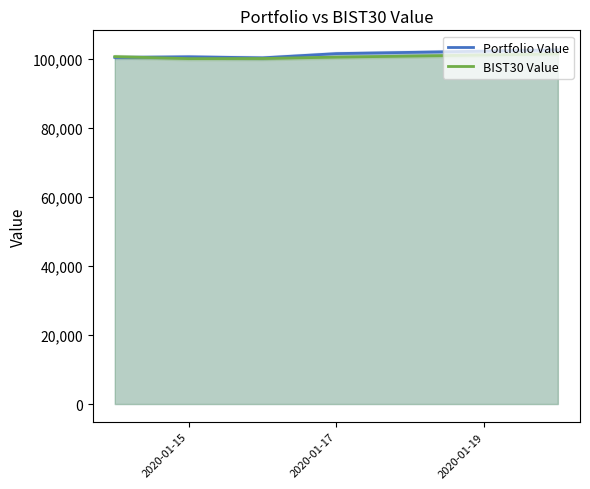

What is the maximum value for BIST30 Value?

101530.6